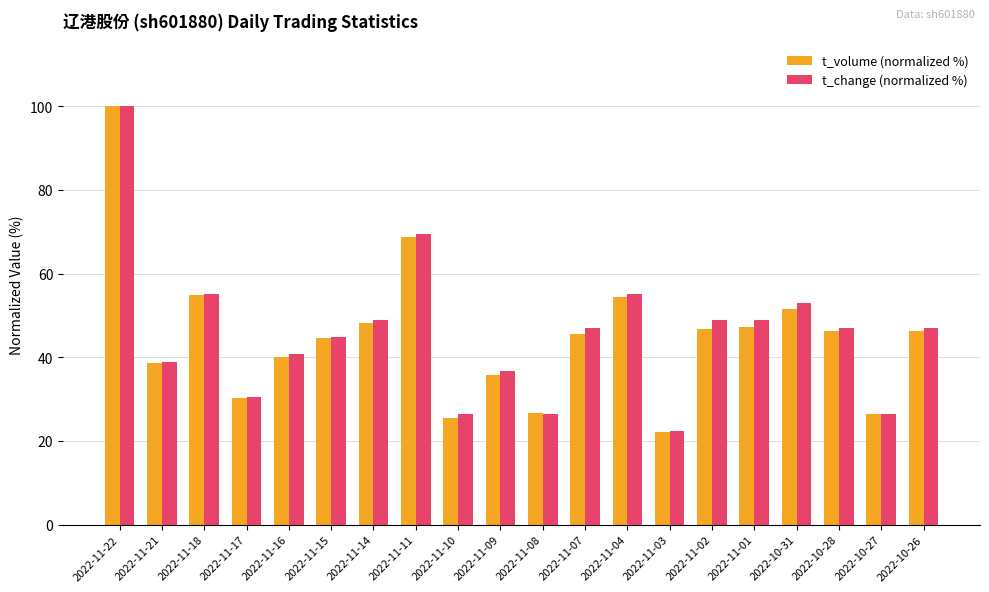

What position from the left is 2022-11-15?

6